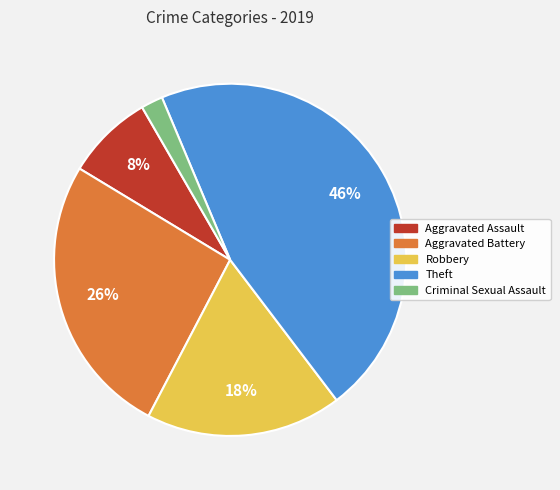

Is there a majority slice in this chart?

No